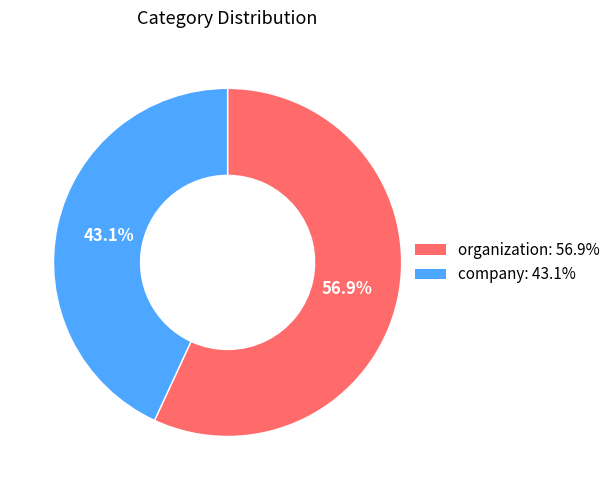

True or false: company accounts for 31% of the total.

False